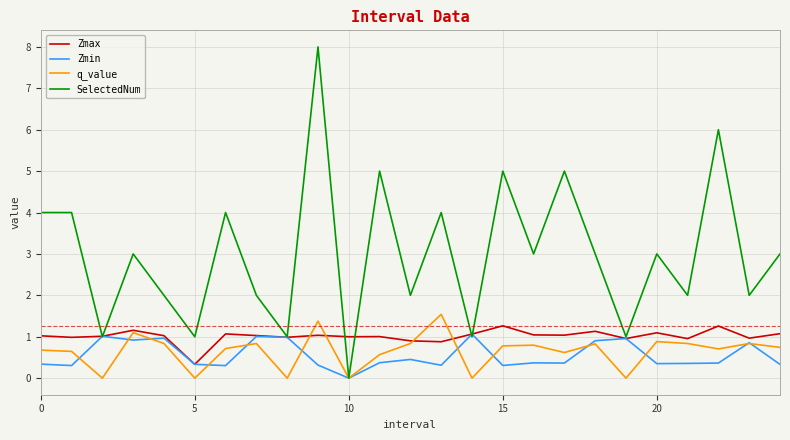

Which series has the largest total across all categories?

SelectedNum